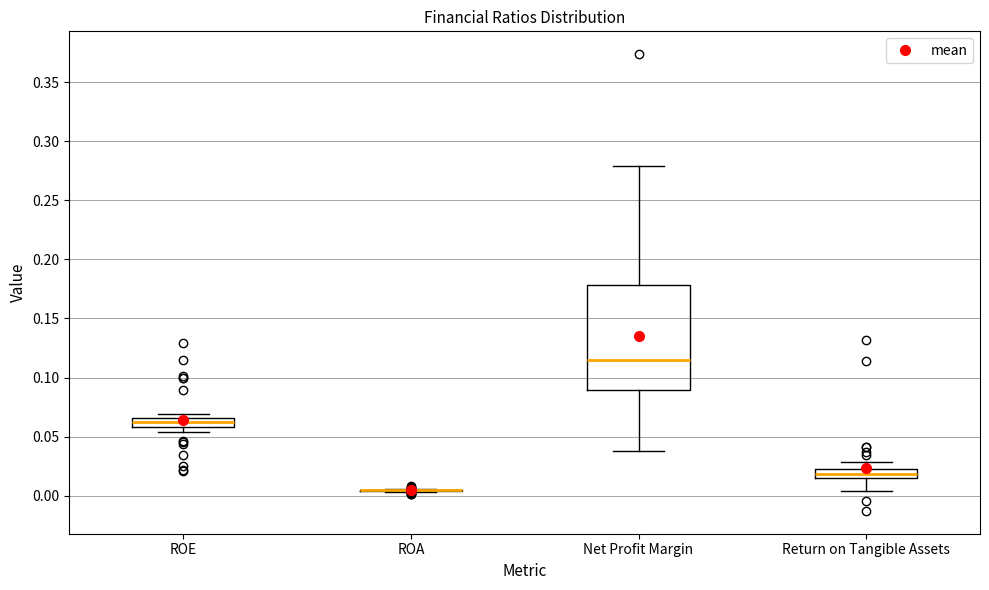

Reading left to right, transcribe this box plot: for each box, give where its median line is, the range the box spans, and where its two whiskers end, as read against the y-axis. The values are not printed on the chart, so give them approximately, as read against the axis.

ROE: median 0.065 (inside the box), box 0.060 to 0.065, whiskers 0.055 to 0.070
ROA: box collapsed to a line at 0.005, whiskers 0.005 to 0.005
Net Profit Margin: median 0.115, box 0.090 to 0.180, whiskers 0.040 to 0.280
Return on Tangible Assets: median 0.020, box 0.015 to 0.025, whiskers 0.005 to 0.030